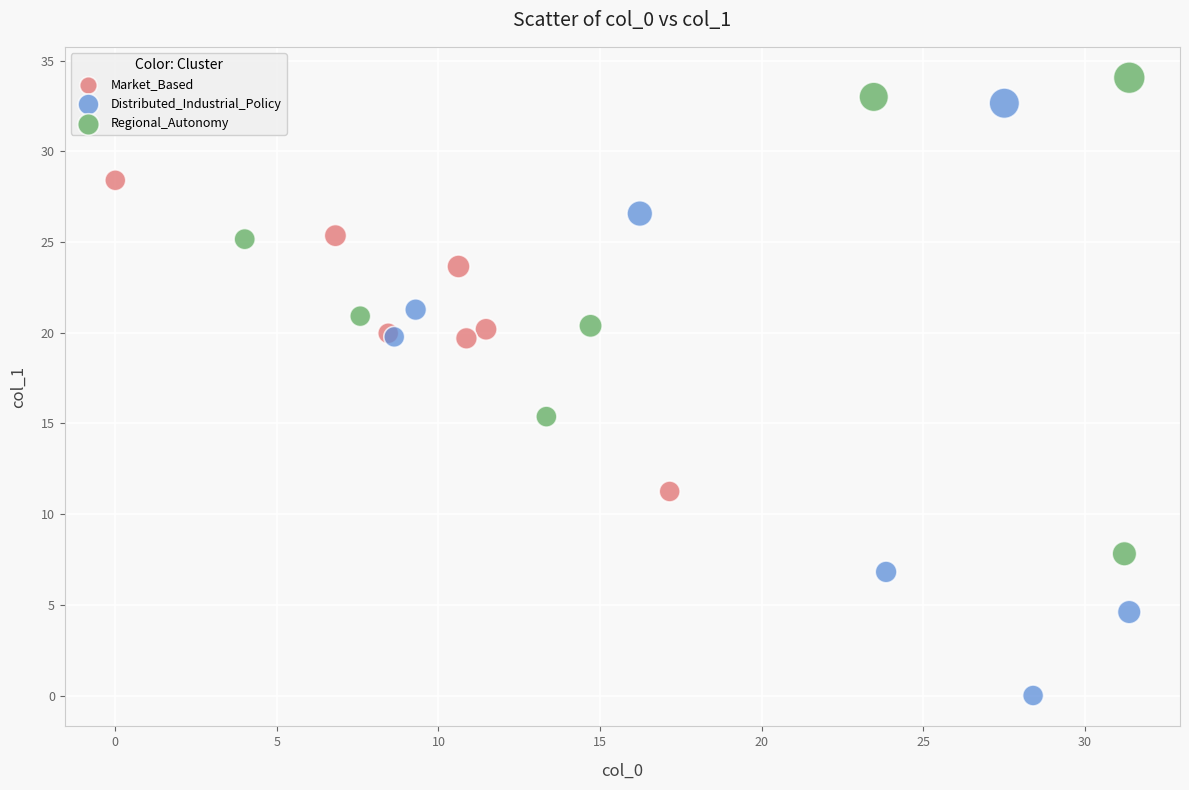

Which series reaches the maximum Y coordinate?

Regional_Autonomy